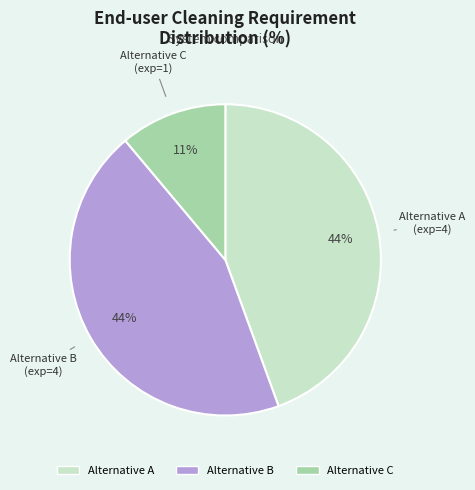

The Alternative A slice represents 55% of the pie. True or false?

False